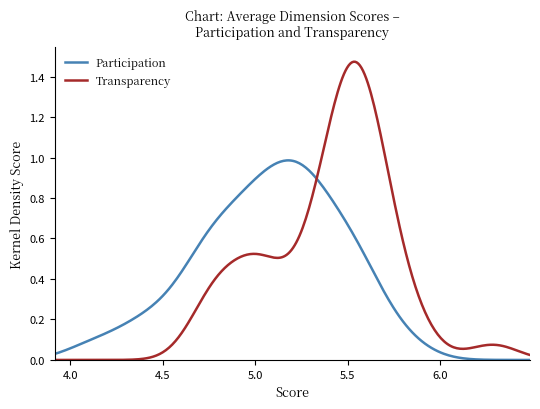

List the series in order of their peak value, lowest first.

Participation, Transparency